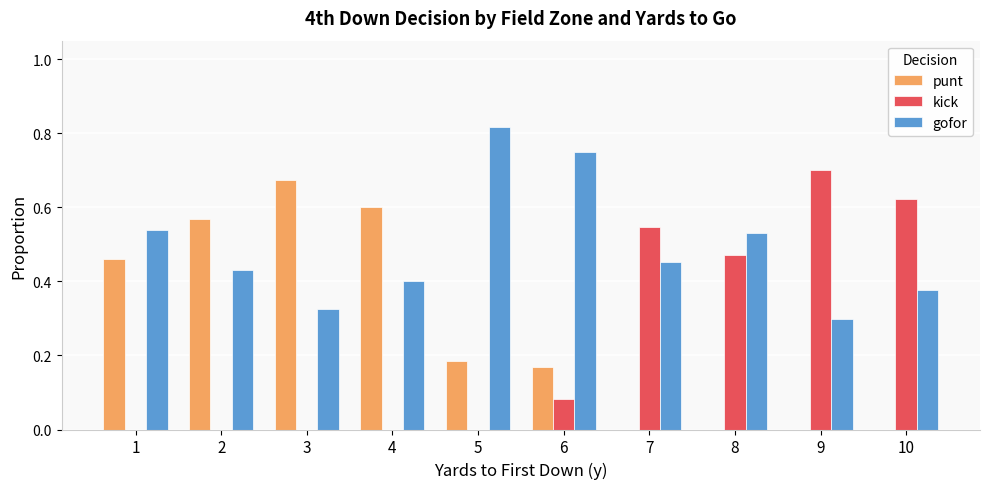

The value of punt at 10 is 0.0. True or false?

True